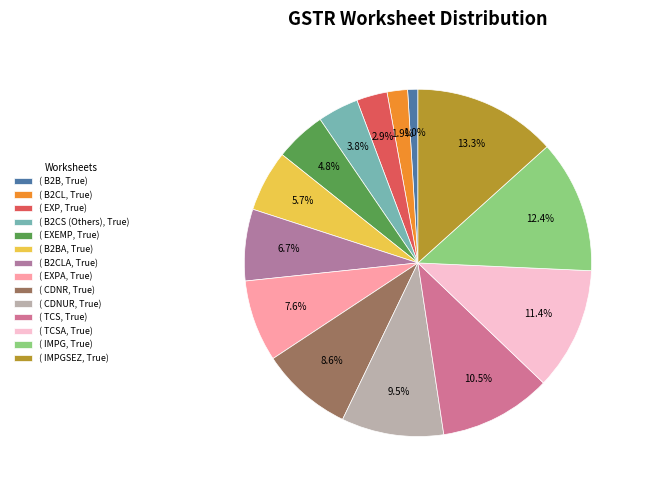

Which category has the biggest portion of the pie?

( IMPGSEZ, True)